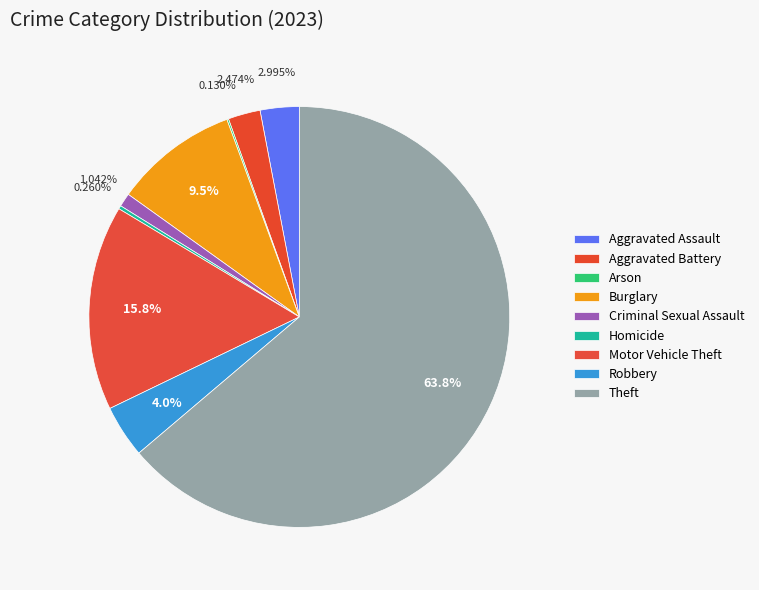

To the nearest percent, what portion does Motor Vehicle Theft represent?

16%